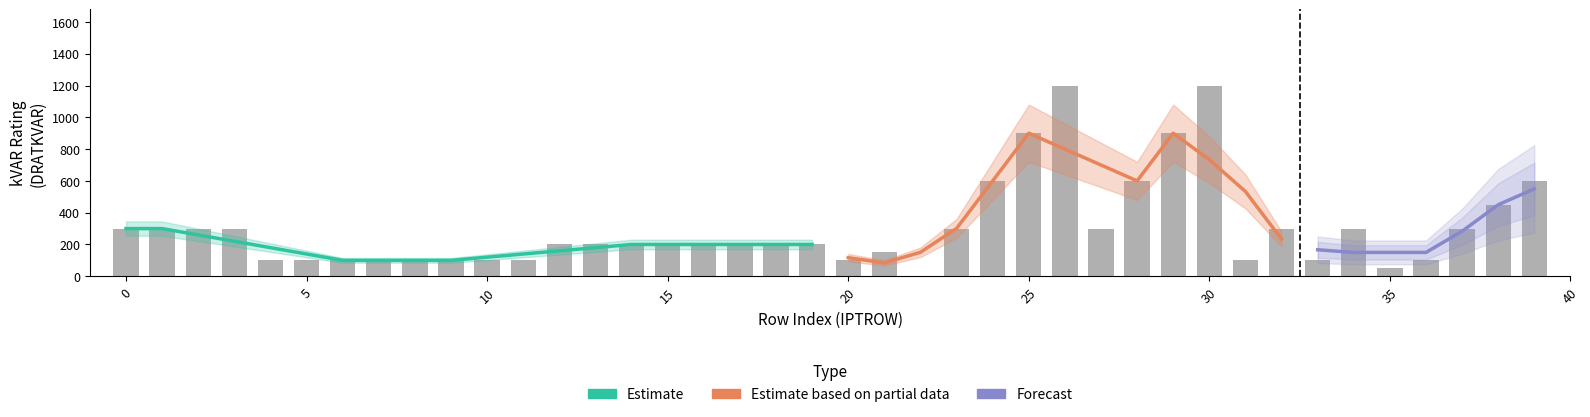

True or false: IVLEV has a value of 95.1 at 31.

False